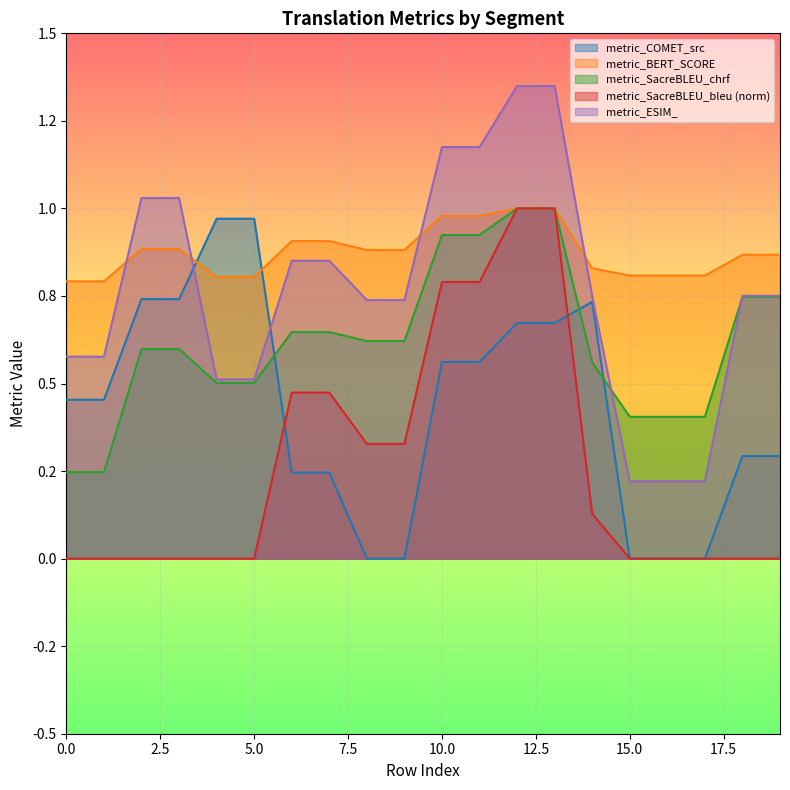

Reading left to right, list all the values displayed in this chart.

metric_COMET_src: 0=0.5	1=0.5	2=0.7	3=0.7	4=1.0	5=1.0	6=0.2	7=0.2	8=0.0	9=0.0	10=0.6	11=0.6	12=0.7	13=0.7	14=0.7	15=0.0	16=0.0	17=0.0	18=0.3	19=0.3
metric_BERT_SCORE: 0=0.8	1=0.8	2=0.9	3=0.9	4=0.8	5=0.8	6=0.9	7=0.9	8=0.9	9=0.9	10=1.0	11=1.0	12=1.0	13=1.0	14=0.8	15=0.8	16=0.8	17=0.8	18=0.9	19=0.9
metric_SacreBLEU_chrf: 0=0.2	1=0.2	2=0.6	3=0.6	4=0.5	5=0.5	6=0.6	7=0.6	8=0.6	9=0.6	10=0.9	11=0.9	12=1.0	13=1.0	14=0.6	15=0.4	16=0.4	17=0.4	18=0.7	19=0.7
metric_SacreBLEU_bleu: 0=0.0	1=0.0	2=0.0	3=0.0	4=0.0	5=0.0	6=0.5	7=0.5	8=0.3	9=0.3	10=0.8	11=0.8	12=1.0	13=1.0	14=0.1	15=0.0	16=0.0	17=0.0	18=0.0	19=0.0
metric_ESIM_: 0=0.6	1=0.6	2=1.0	3=1.0	4=0.5	5=0.5	6=0.9	7=0.9	8=0.7	9=0.7	10=1.2	11=1.2	12=1.3	13=1.3	14=0.7	15=0.2	16=0.2	17=0.2	18=0.8	19=0.8